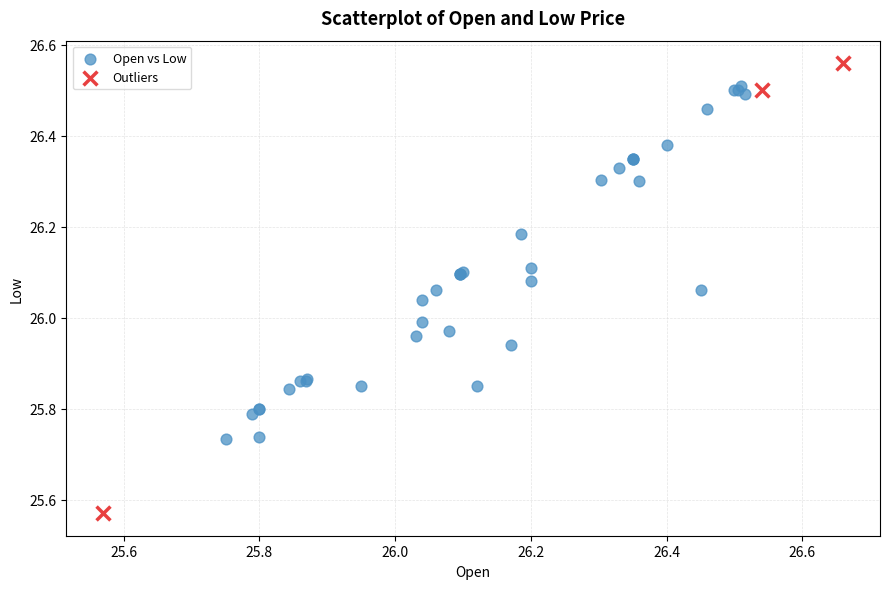

Which series contains the highest Y value?

Outliers